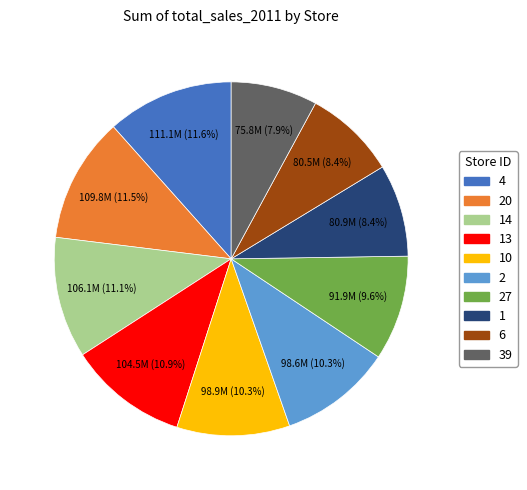

Does any single category account for the majority?

No